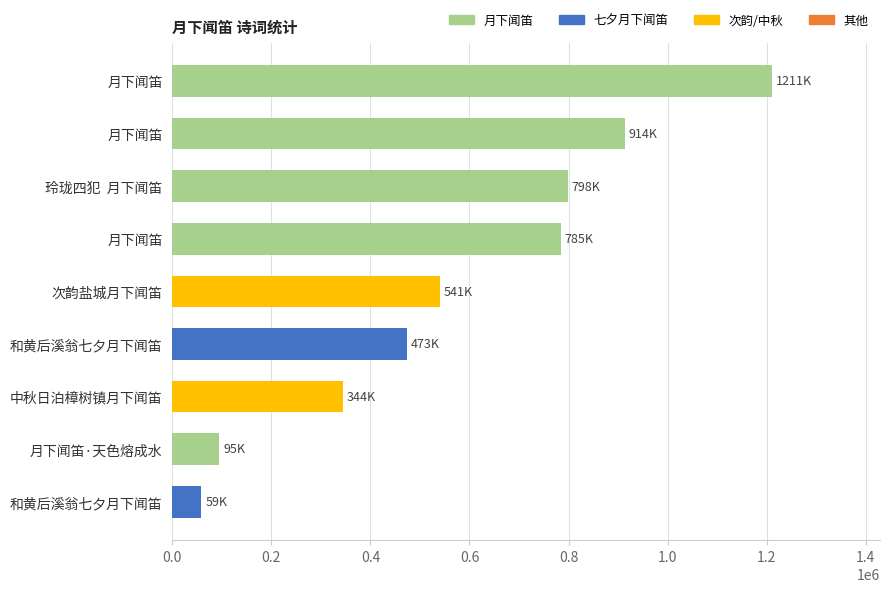

Is it true that the value at 玲珑四犯  月下闻笛 is 340605?

False